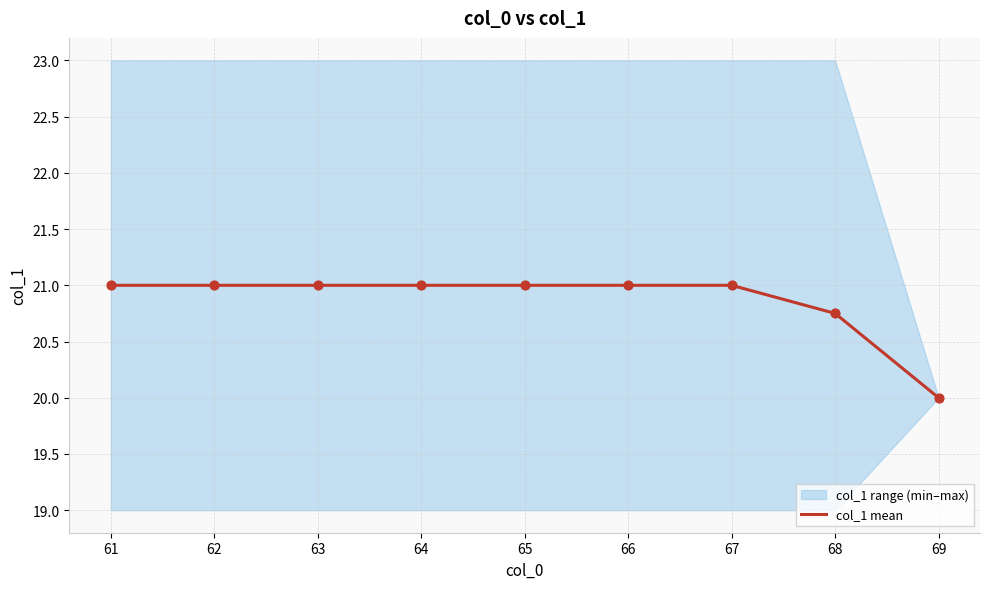

Which category has the lowest value in the col_1 mean series?

69